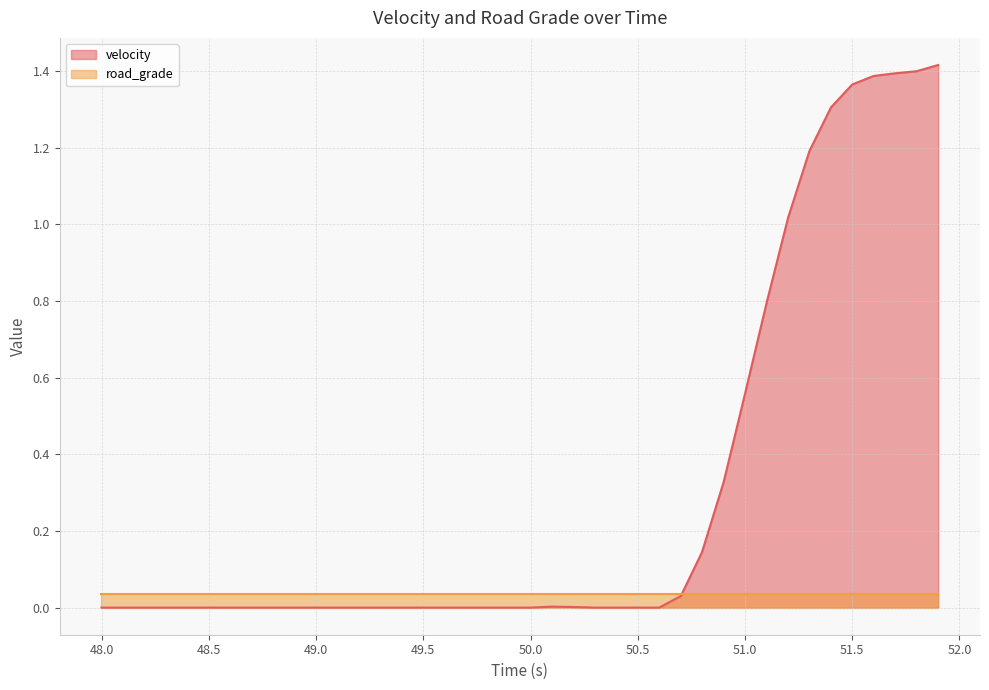

Which series has the largest range (max minus min)?

velocity